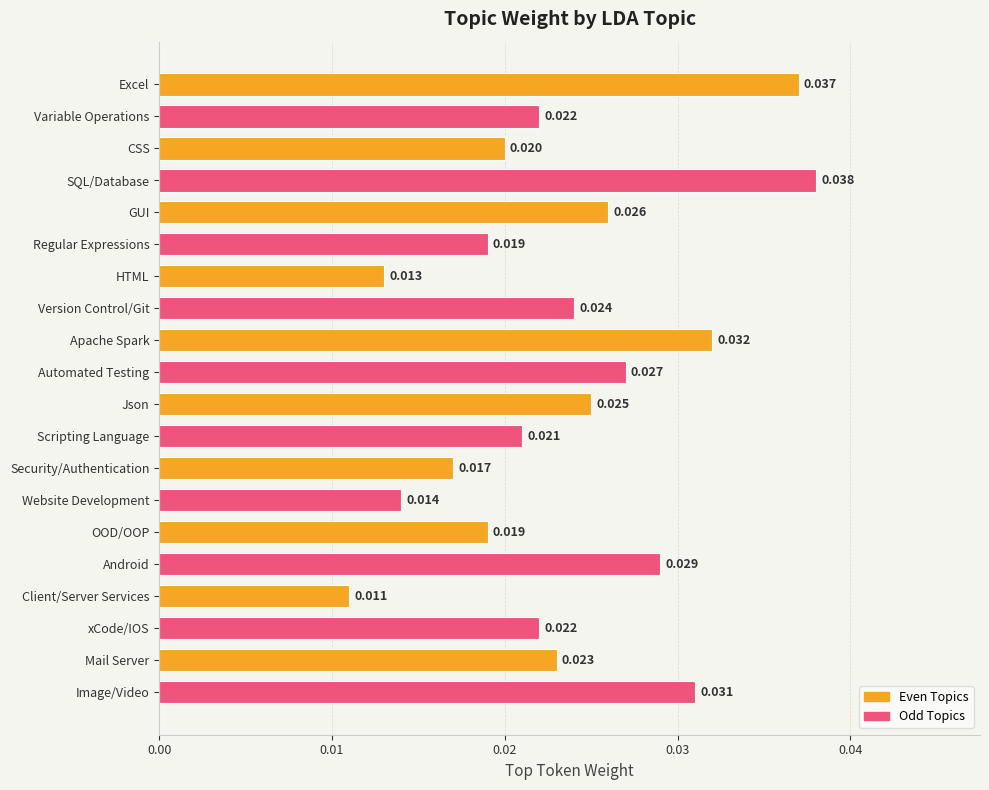

Where is the data nearest to the value 0?

Client/Server Services